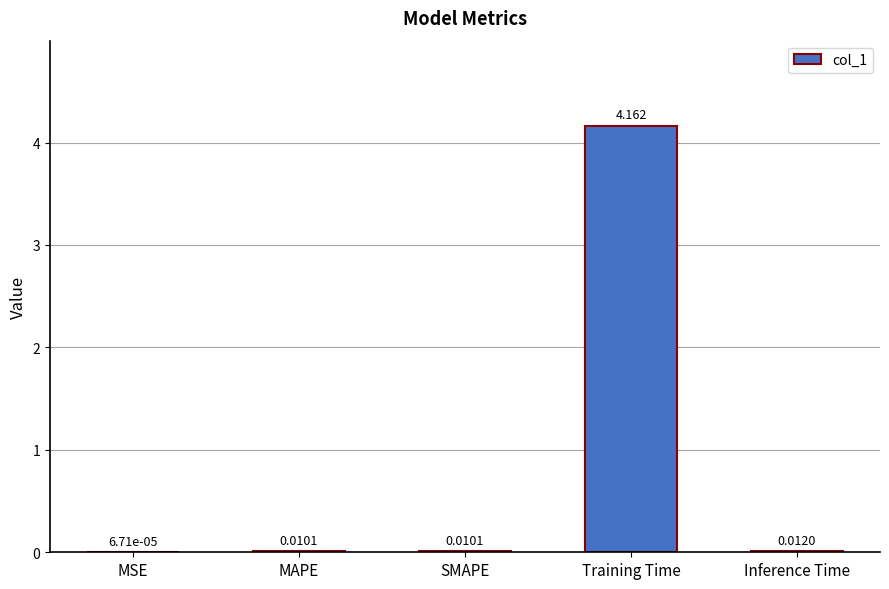

At which label is the value closest to 2?

Inference Time